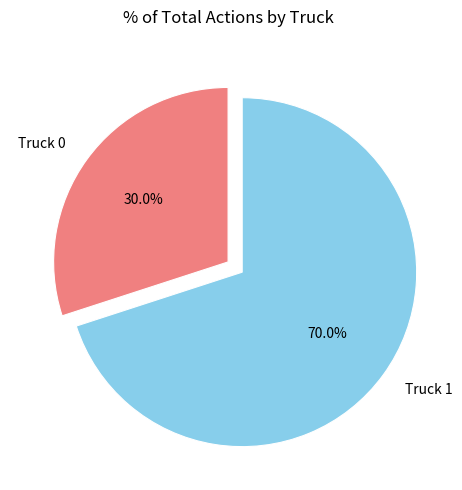

What is the smallest slice in the pie chart?

Truck 0